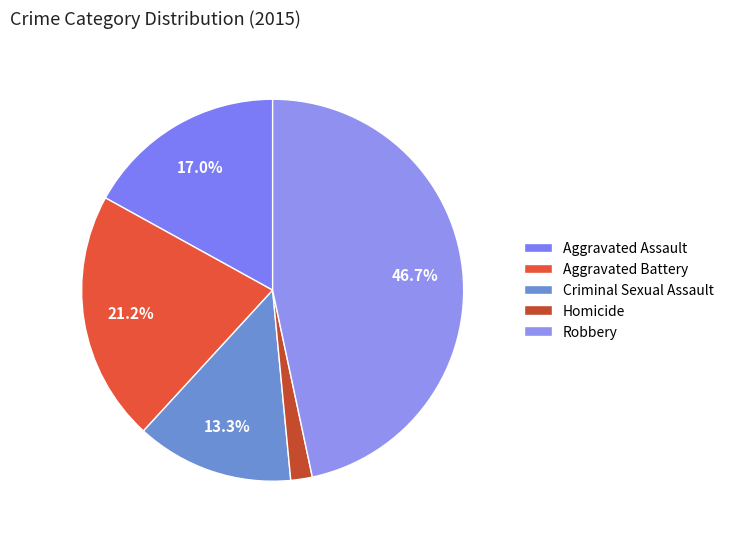

Count the number of slices in the pie.

5